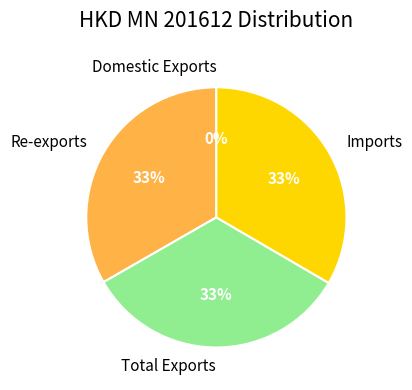

To the nearest percent, what portion does Imports represent?

33%